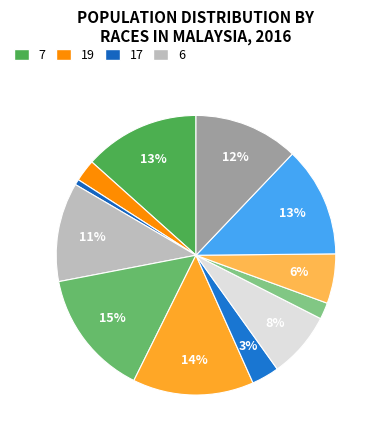

How many segments does this pie chart have?

12